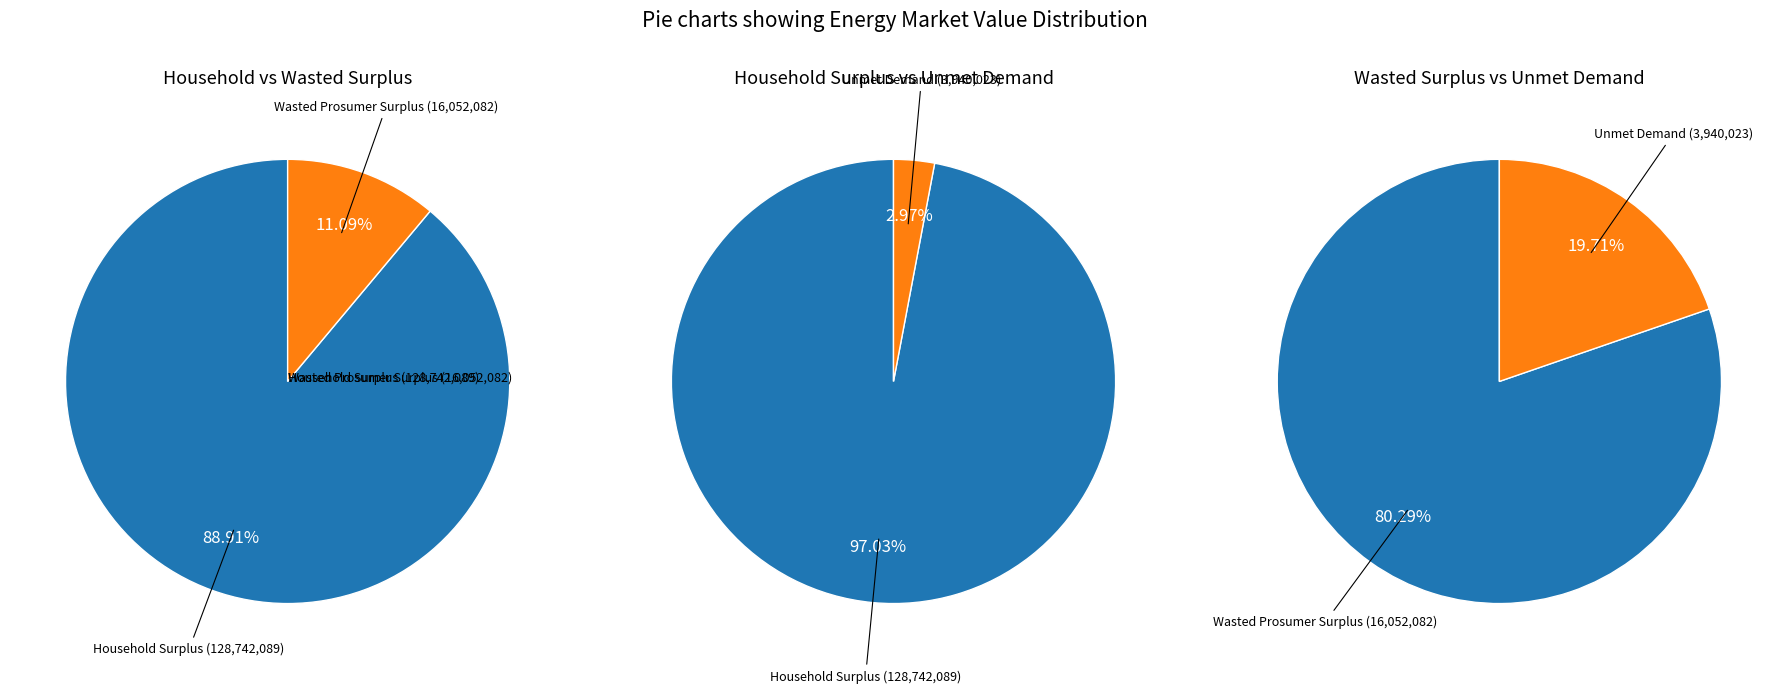

What percentage do Wasted Prosumer Surplus and Unmet Demand together represent?

13.4%